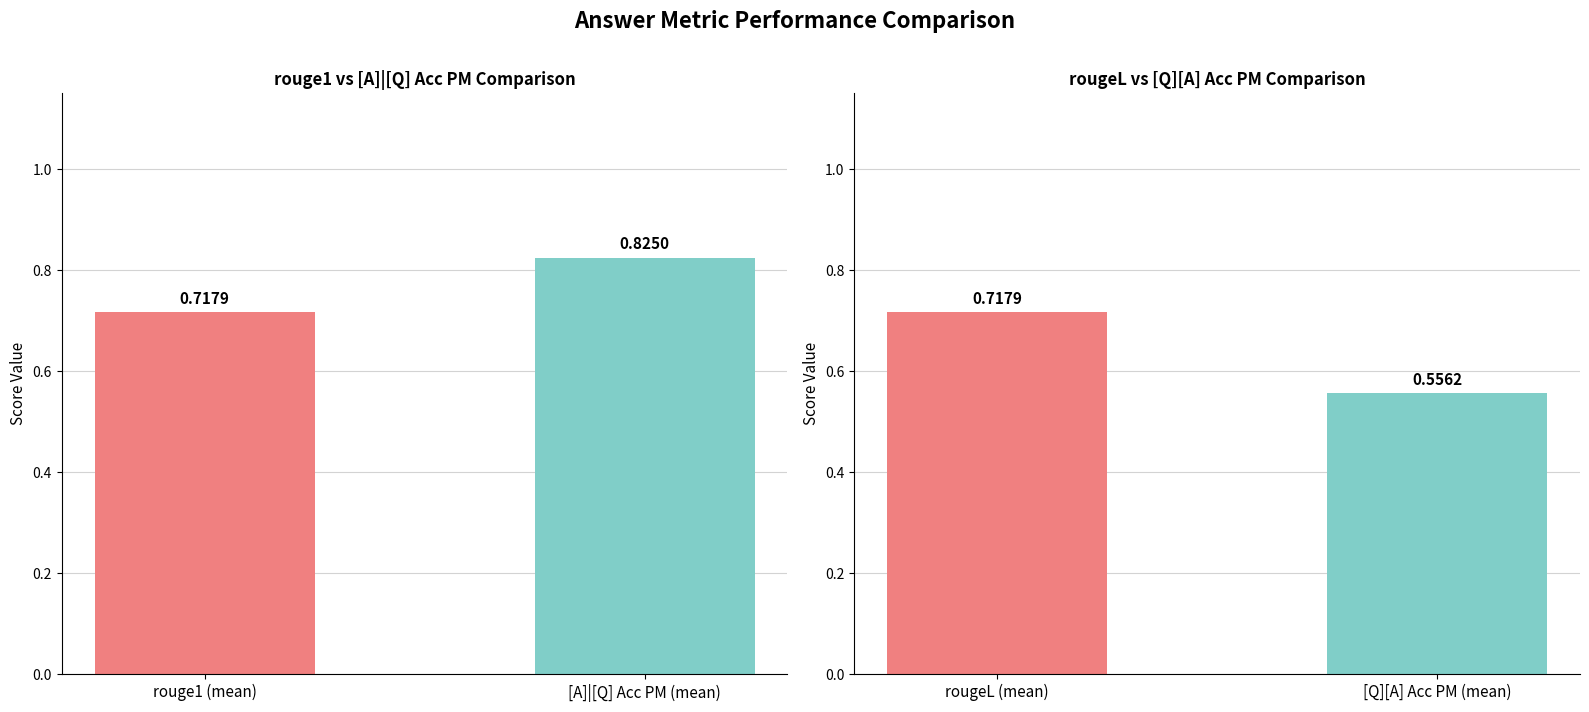

How many rougeL vs [Q][A] Acc PM values are between 0 and 1?

2